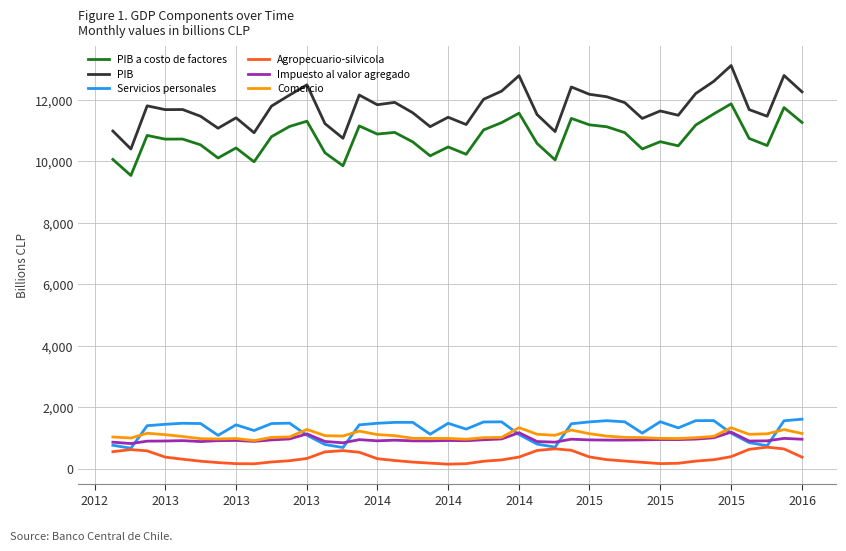

What is the difference between the maximum and minimum values in the Comercio series?

422